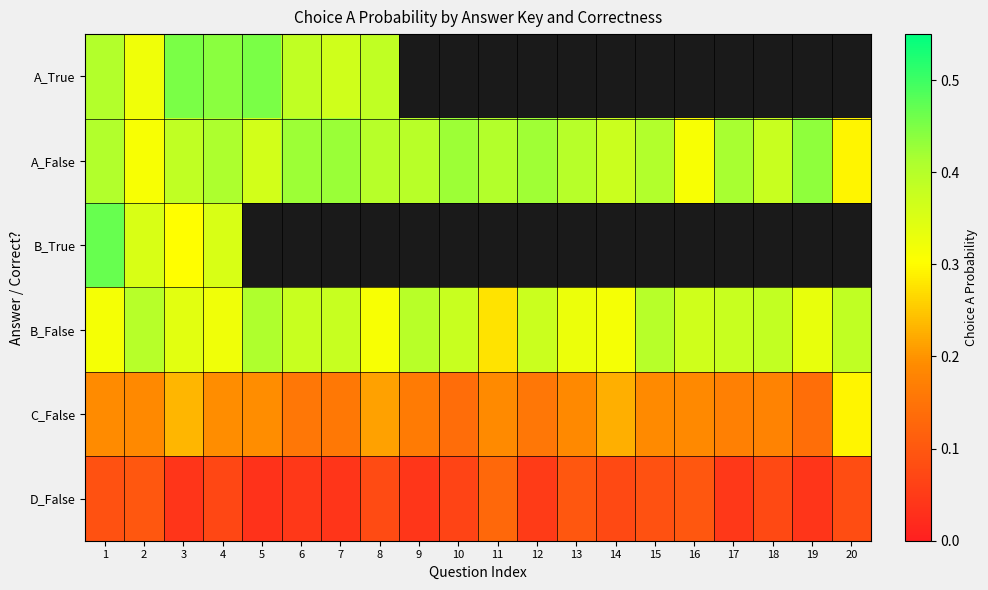

Which category has the lowest value in the B_False series?

11